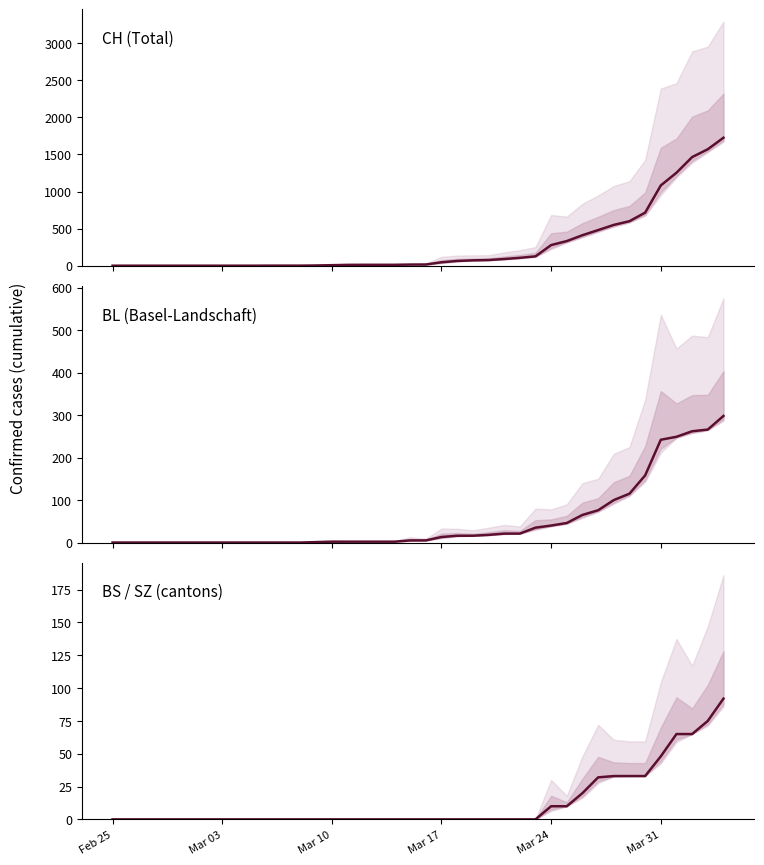

True or false: BL (Basel-Landschaft) and BS / SZ (cantons) intersect in this chart.

False